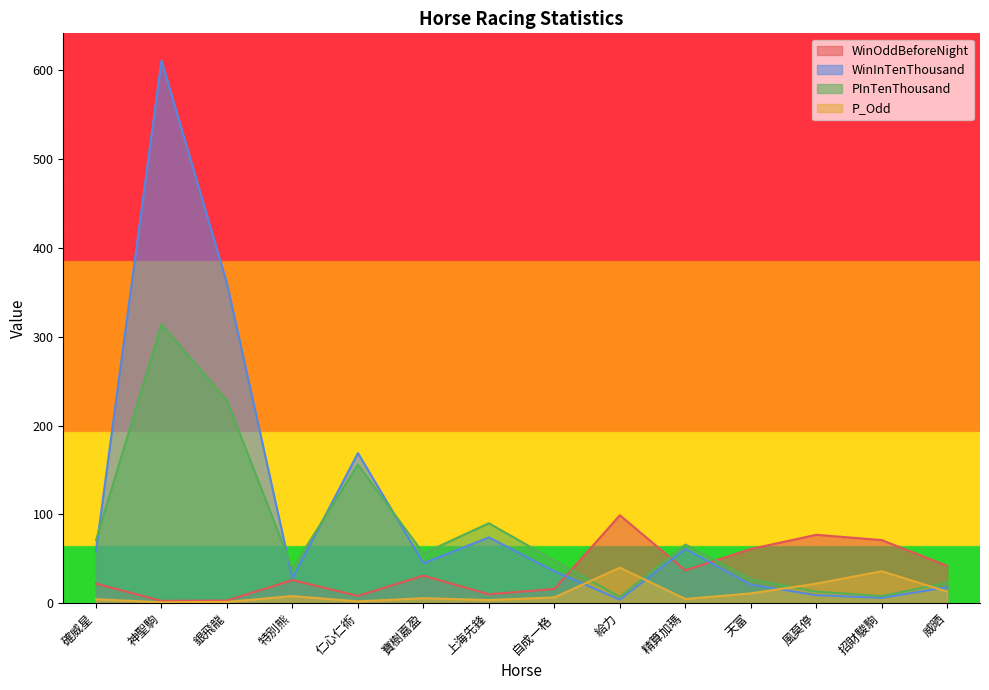

True or false: P_Odd and PInTenThousand cross at least once.

True